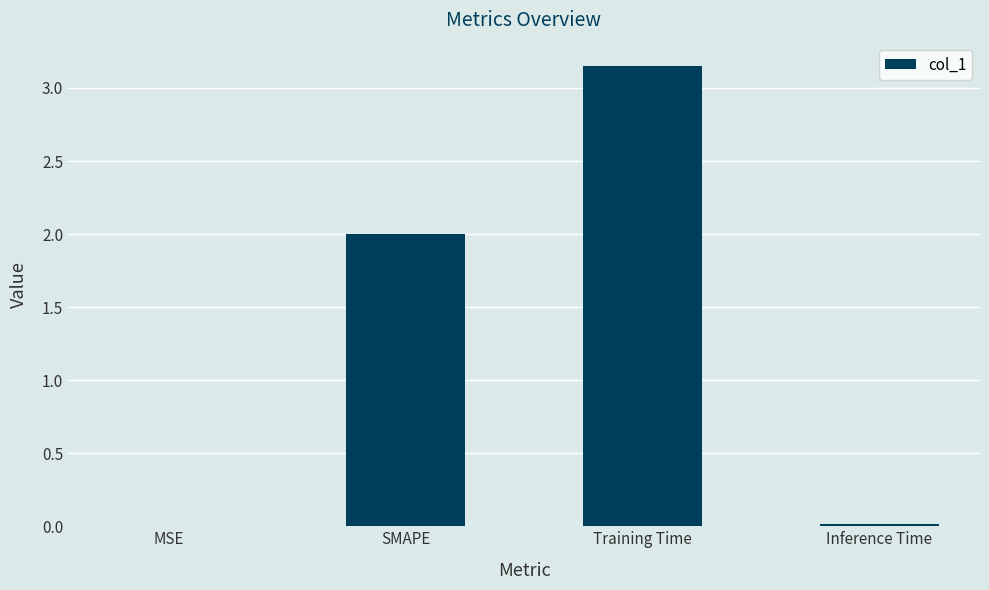

Are the bars horizontal?

No